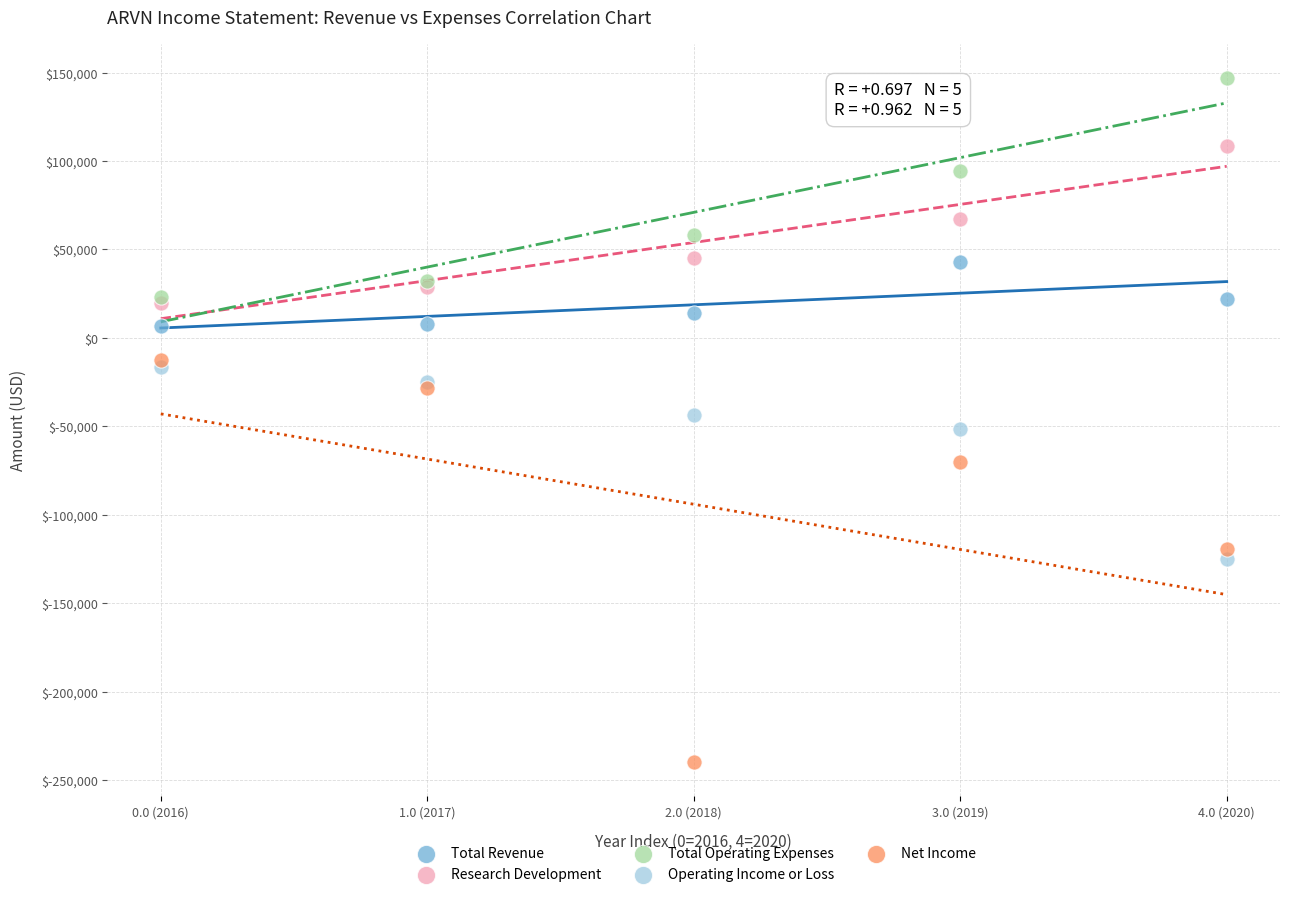

In the Total Operating Expenses series, what Y value is closest to 84900?

94500